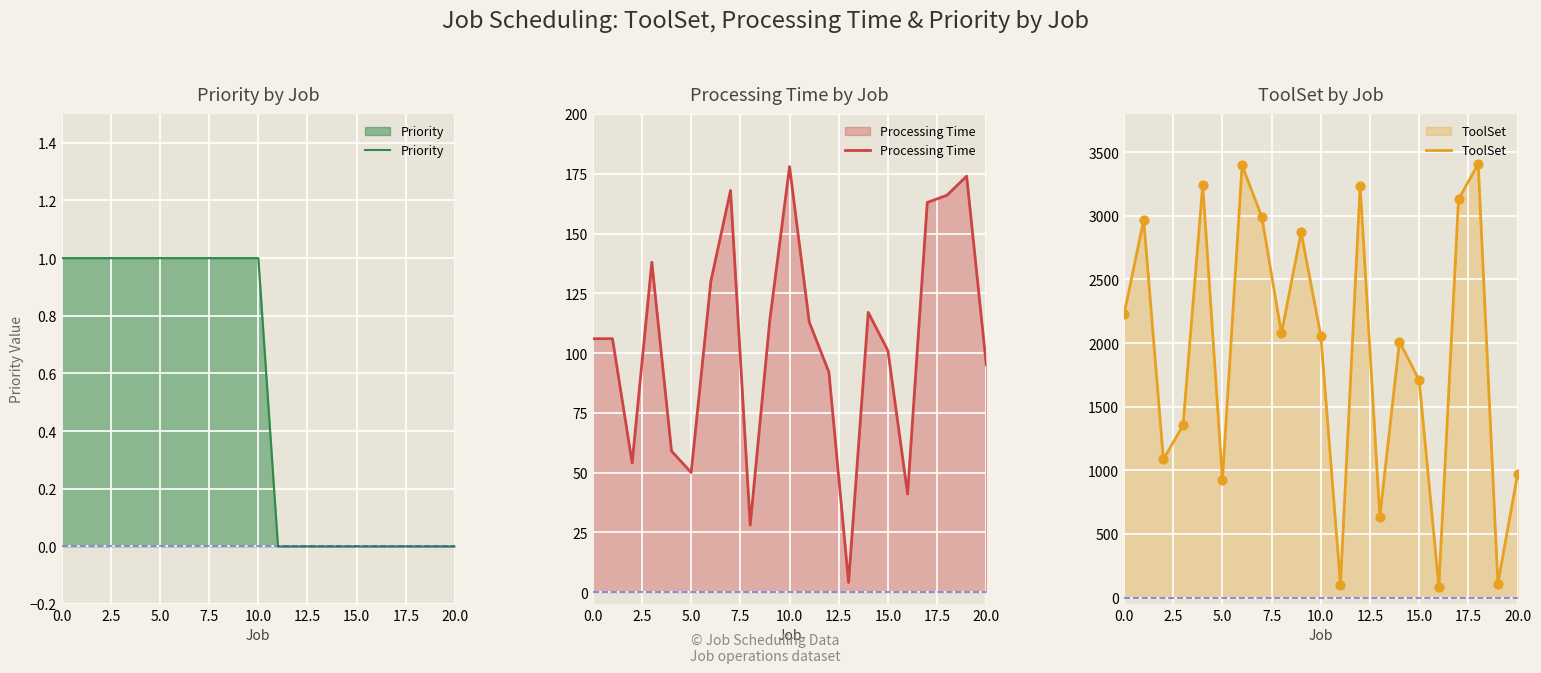

What are all the series names shown in the legend?

Priority, Processing Time, ToolSet